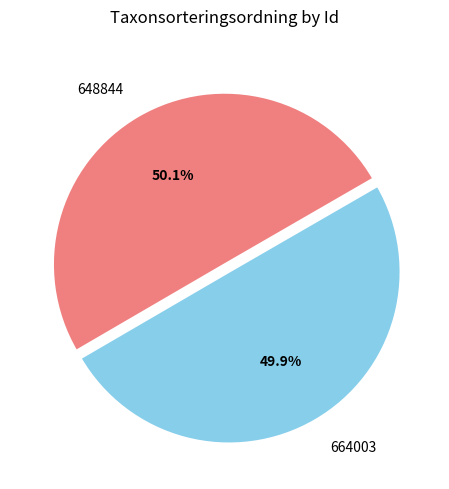

How many slices are in this pie chart?

2